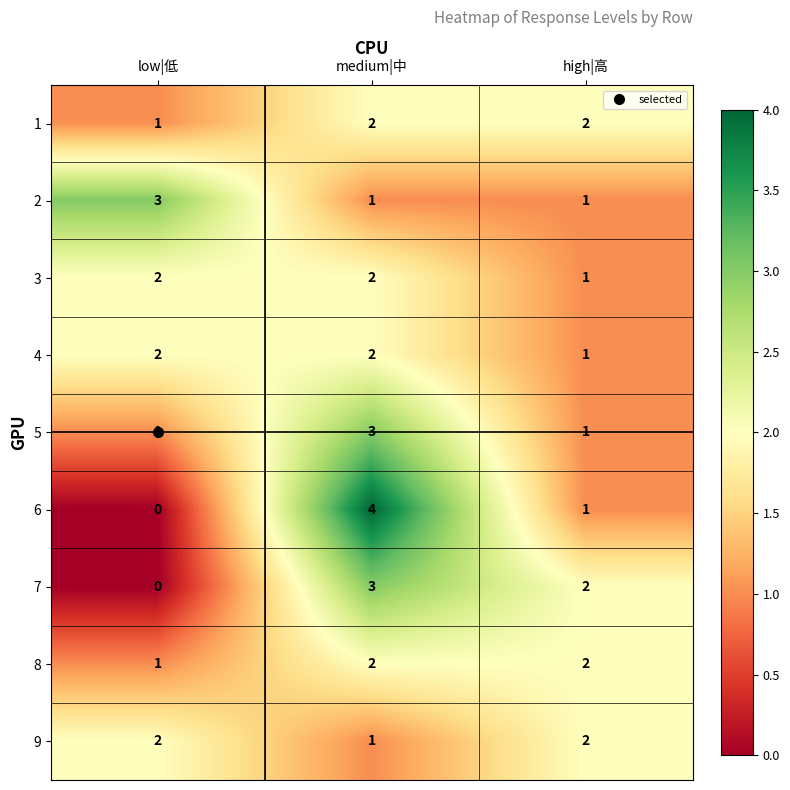

Which series has the largest range (max minus min)?

6